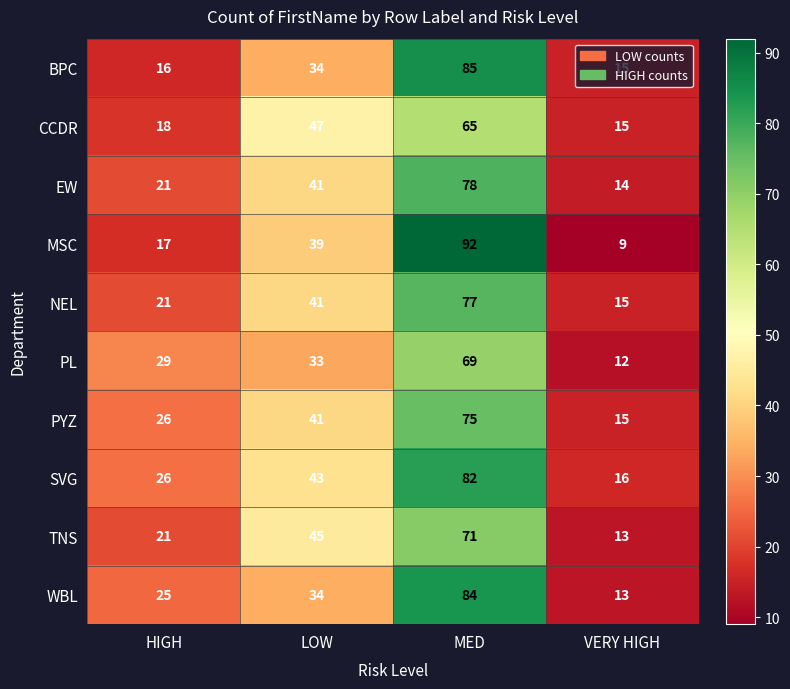

The value of PYZ at HIGH is 26. True or false?

True